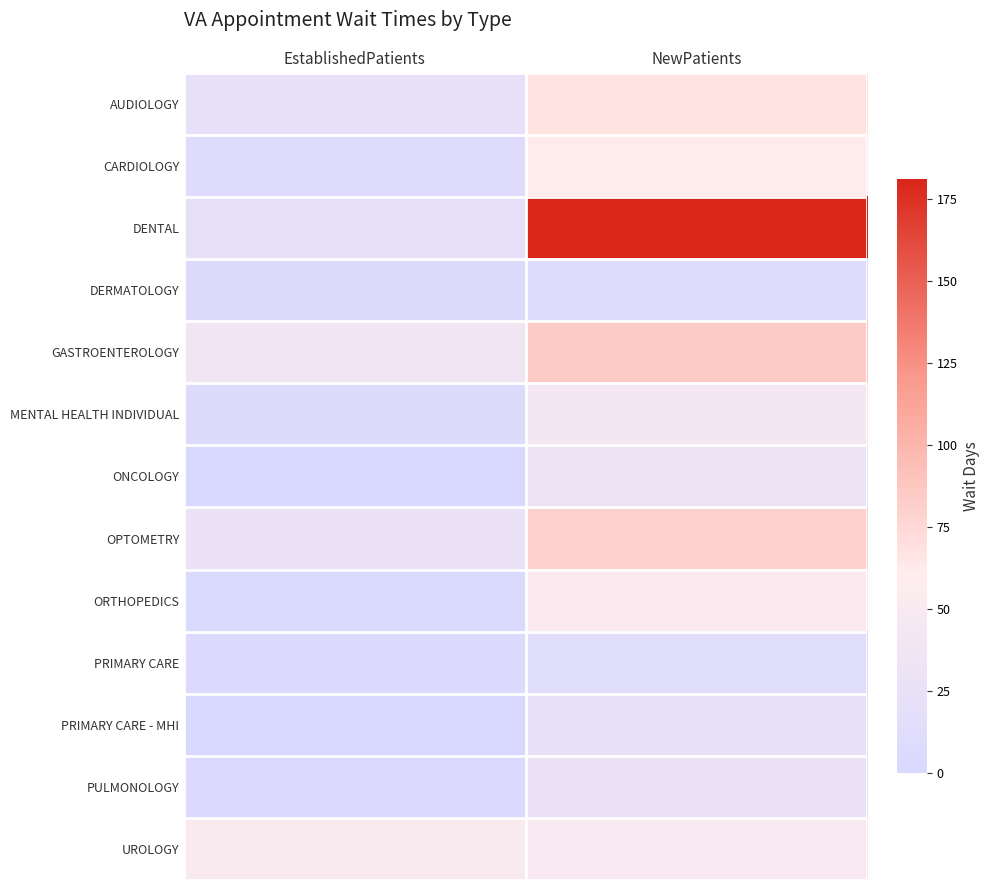

Which has a higher value, EstablishedPatients or NewPatients?

NewPatients